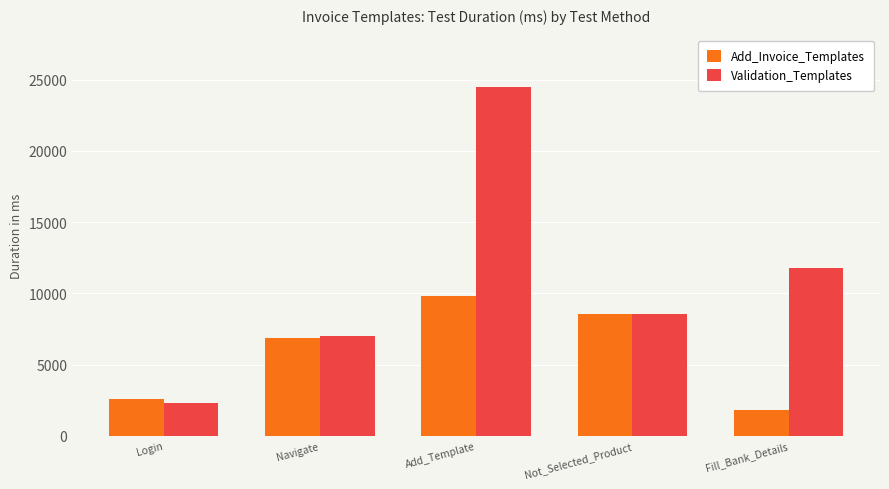

What is the sum of all Validation_Templates values?

54214